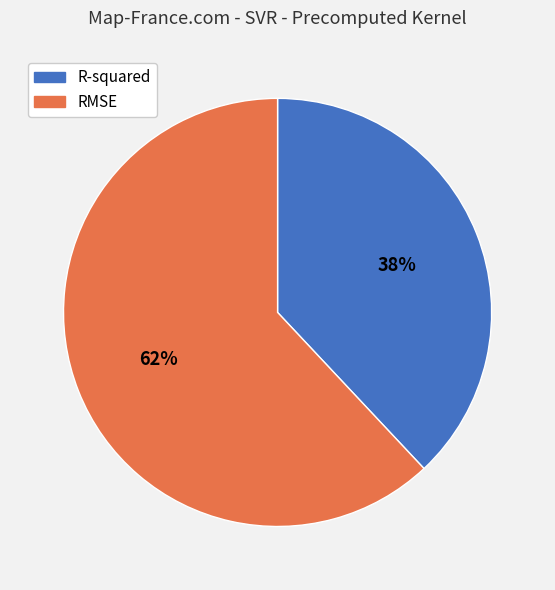

How many slices are in this pie chart?

2